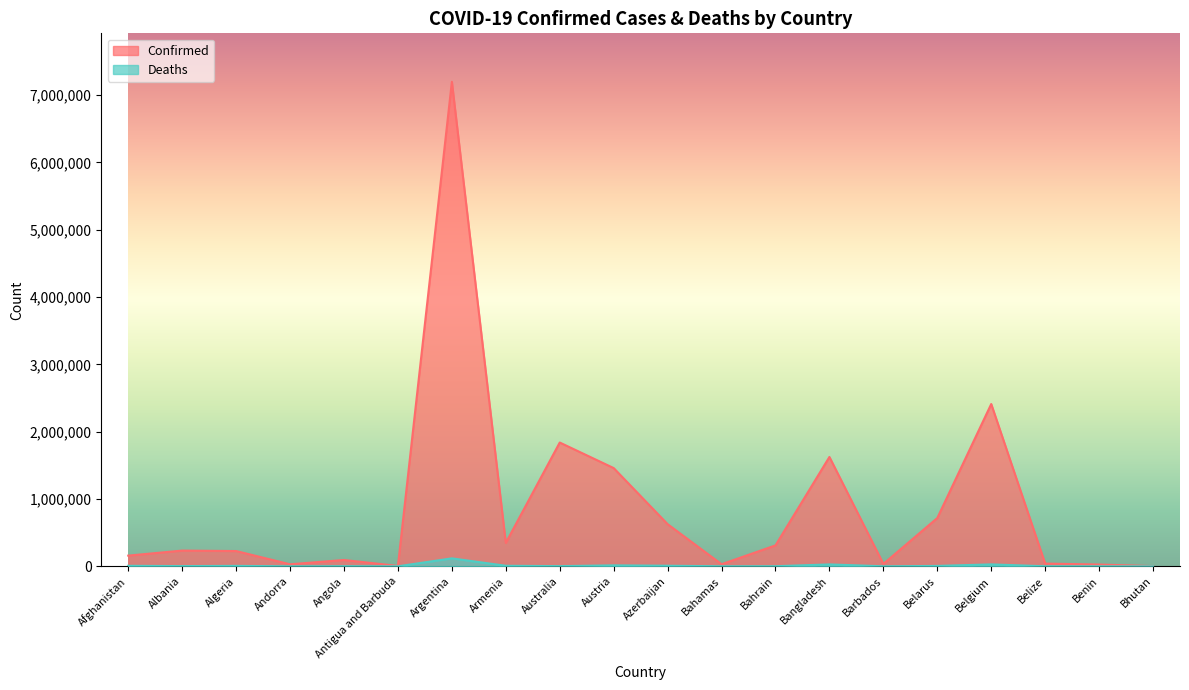

How many data points does each series have?

20